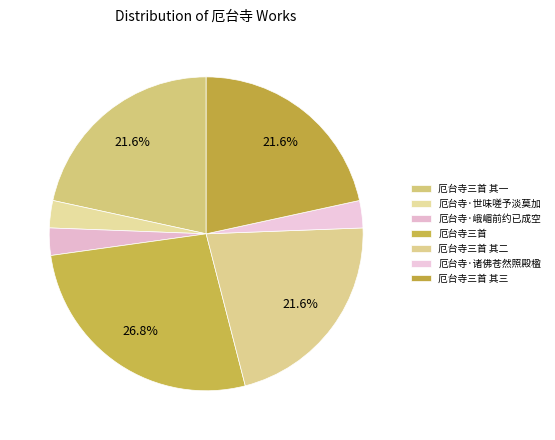

How many slices are in this pie chart?

7